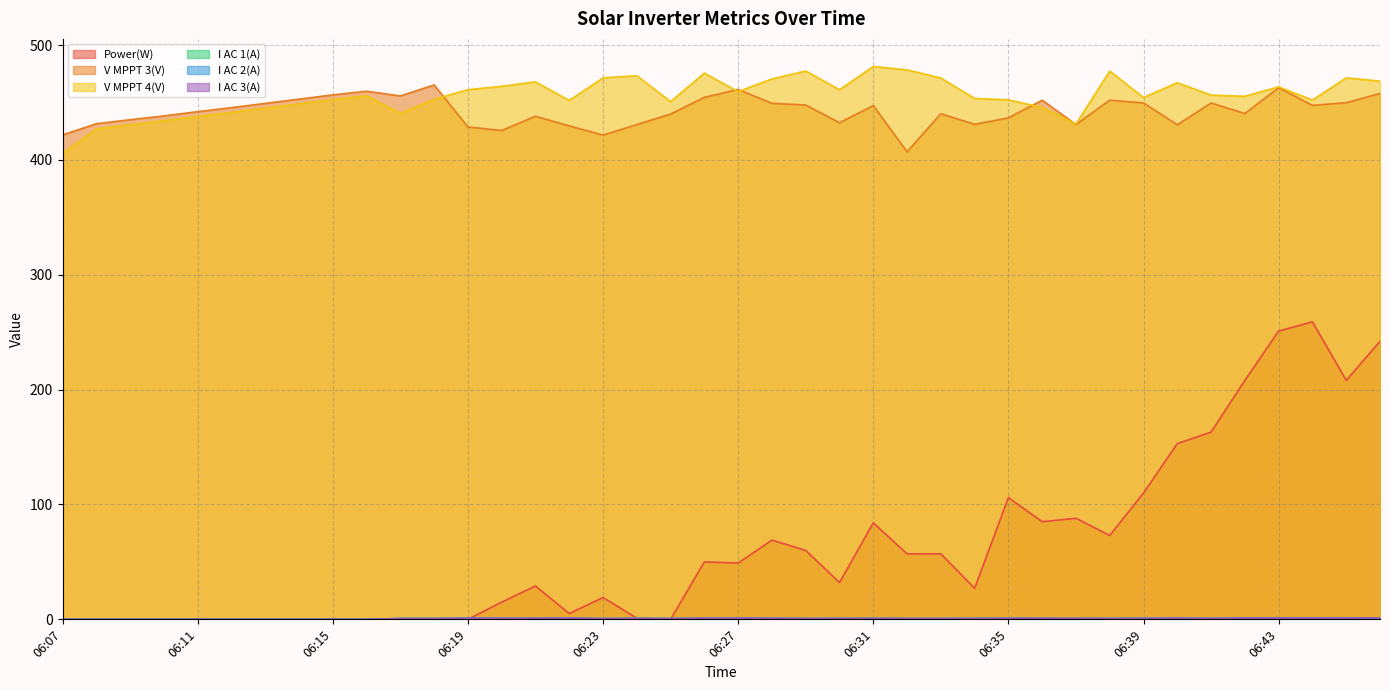

What is the total value across all series at 06:39?

1016.5